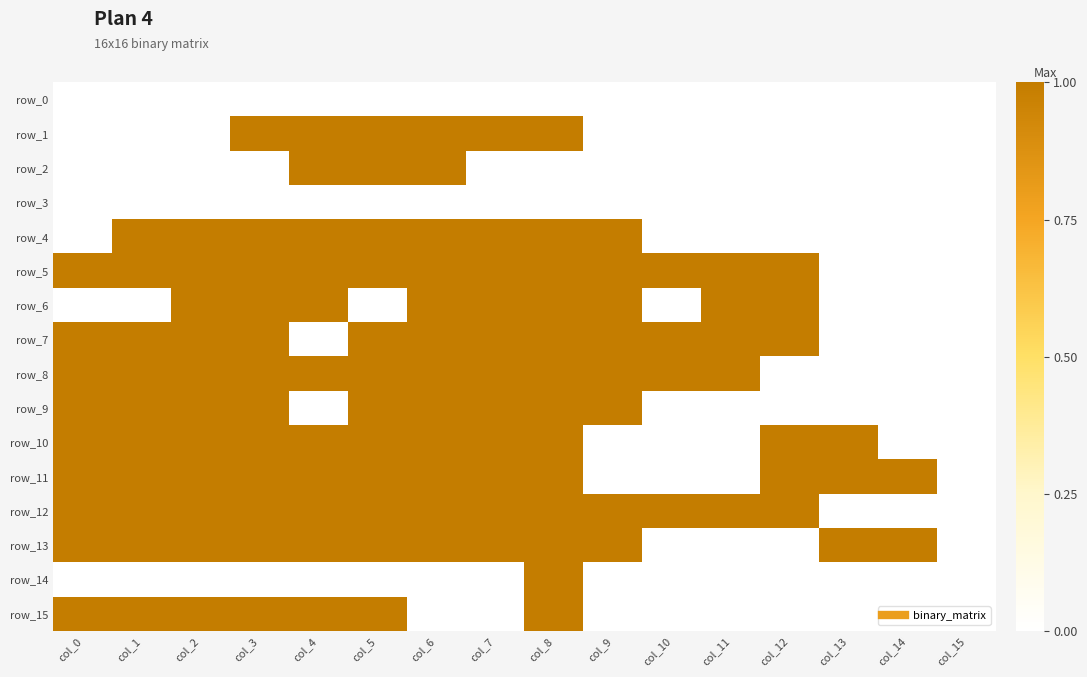

Is the value of row_5 at col_8 greater than the value of row_11 at col_7?

No